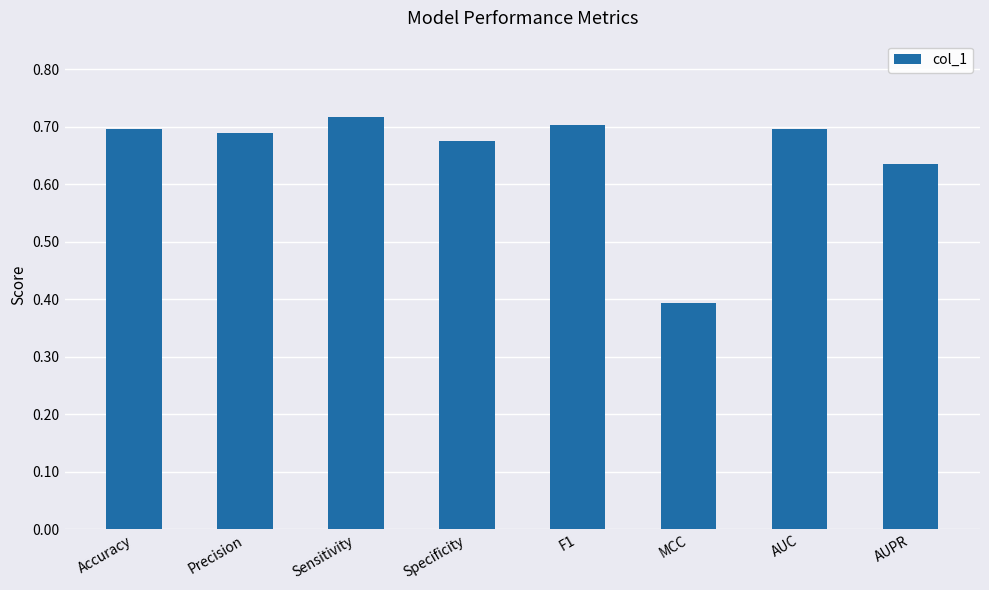

The value at AUPR is 0.2. True or false?

False